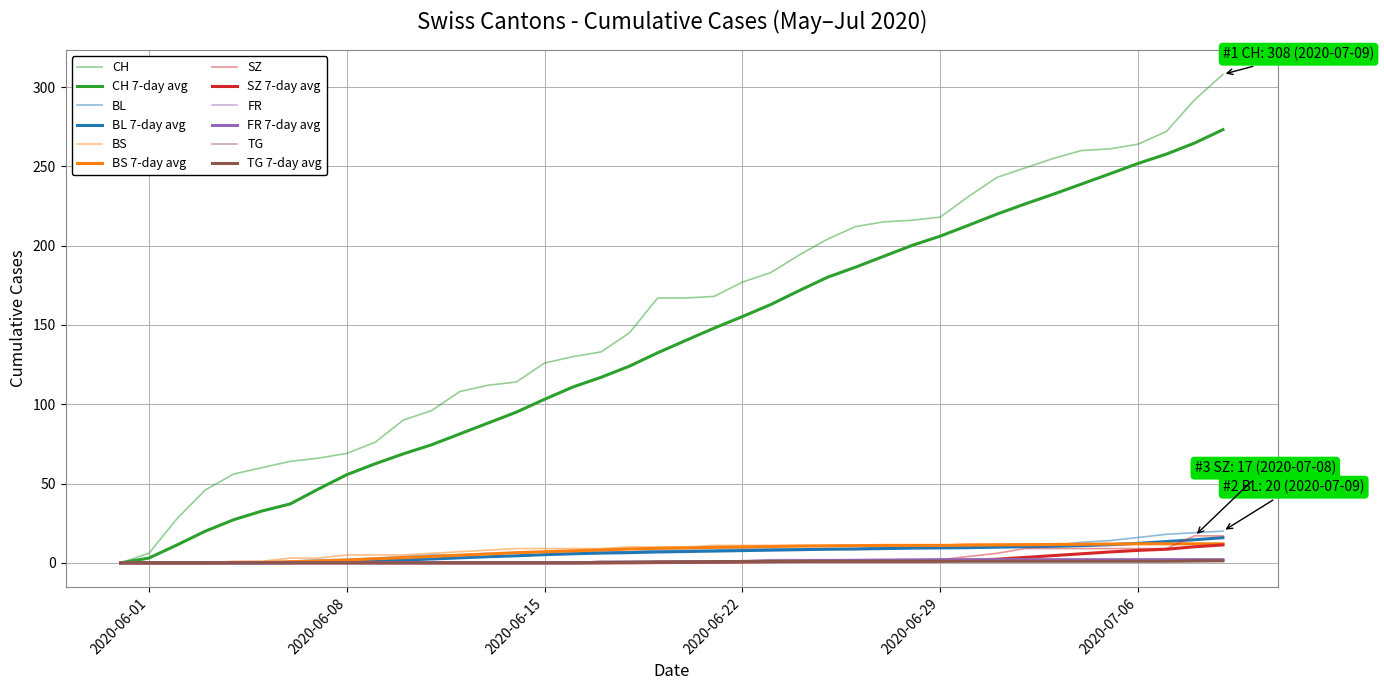

Is this an area chart (filled region under the line)?

No